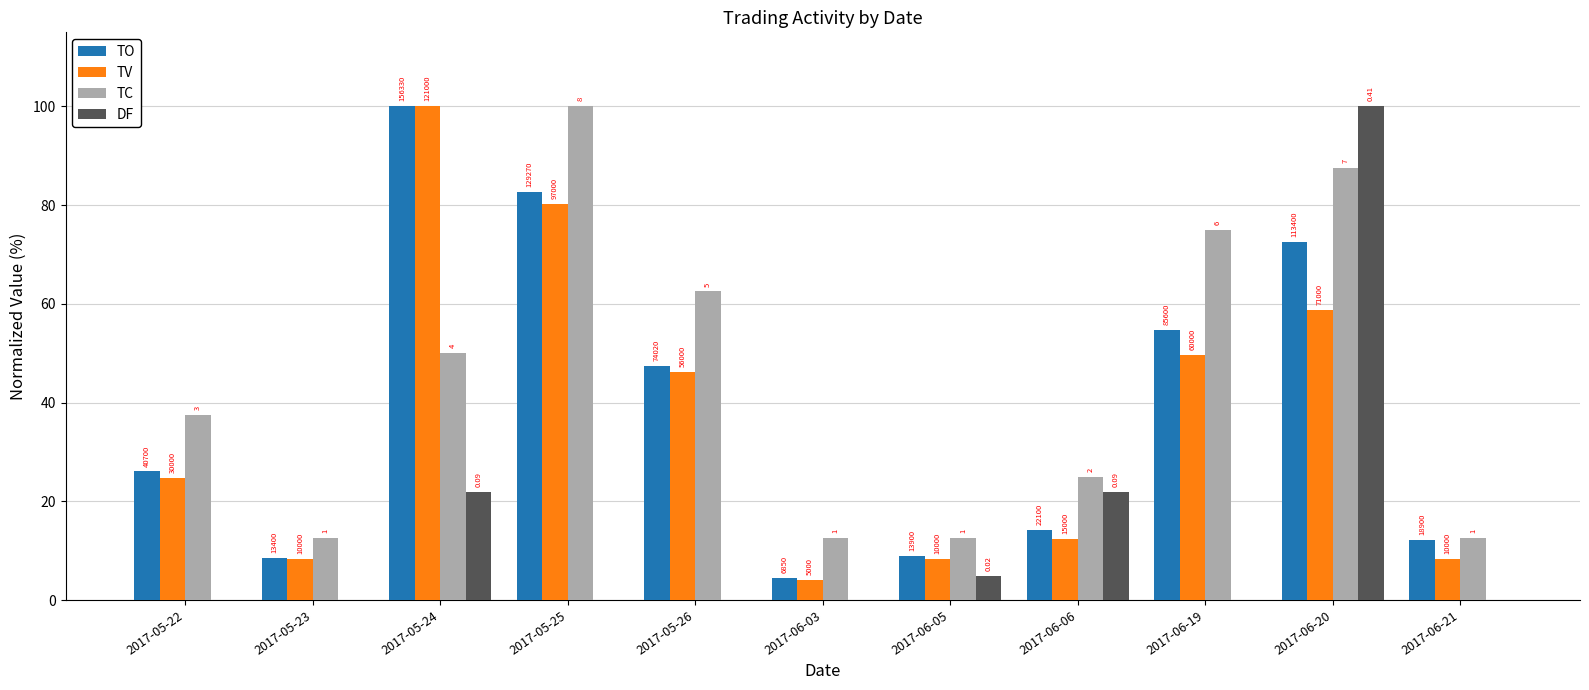

Reading left to right, what are all the values shown in this chart?

TO: 2017-05-22=26.0	2017-05-23=8.6	2017-05-24=100.0	2017-05-25=82.7	2017-05-26=47.3	2017-06-03=4.4	2017-06-05=8.9	2017-06-06=14.1	2017-06-19=54.8	2017-06-20=72.5	2017-06-21=12.1
TV: 2017-05-22=24.8	2017-05-23=8.3	2017-05-24=100.0	2017-05-25=80.2	2017-05-26=46.3	2017-06-03=4.1	2017-06-05=8.3	2017-06-06=12.4	2017-06-19=49.6	2017-06-20=58.7	2017-06-21=8.3
TC: 2017-05-22=37.5	2017-05-23=12.5	2017-05-24=50.0	2017-05-25=100.0	2017-05-26=62.5	2017-06-03=12.5	2017-06-05=12.5	2017-06-06=25.0	2017-06-19=75.0	2017-06-20=87.5	2017-06-21=12.5
DF: 2017-05-22=0.0	2017-05-23=-17.1	2017-05-24=22.0	2017-05-25=-29.3	2017-05-26=0.0	2017-06-03=0.0	2017-06-05=4.9	2017-06-06=22.0	2017-06-19=0.0	2017-06-20=100.0	2017-06-21=-12.2